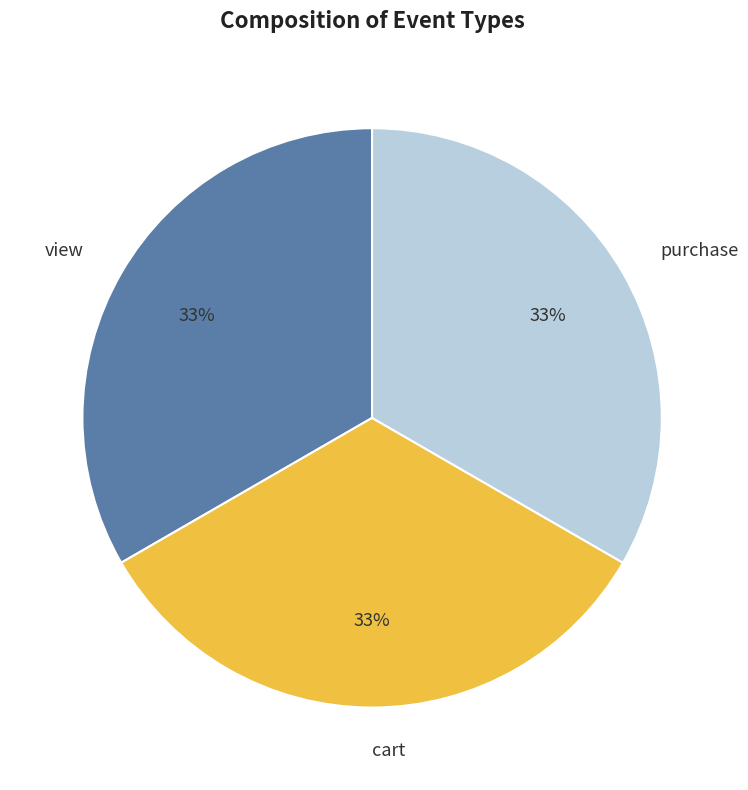

Do view and purchase together represent more than half of the pie?

Yes